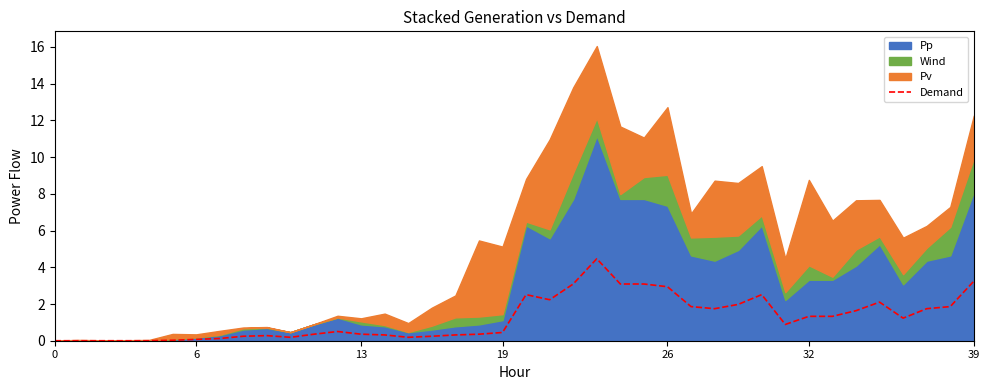

Approximately how many times larger is the value at 11 compared to 37?

0.2